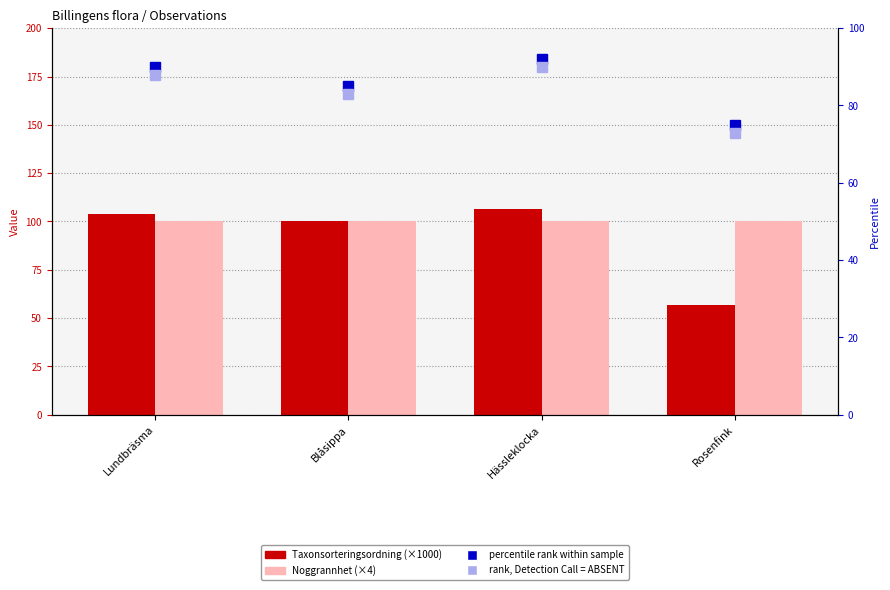

What is the total value across all series at Hässleklocka?

388.6